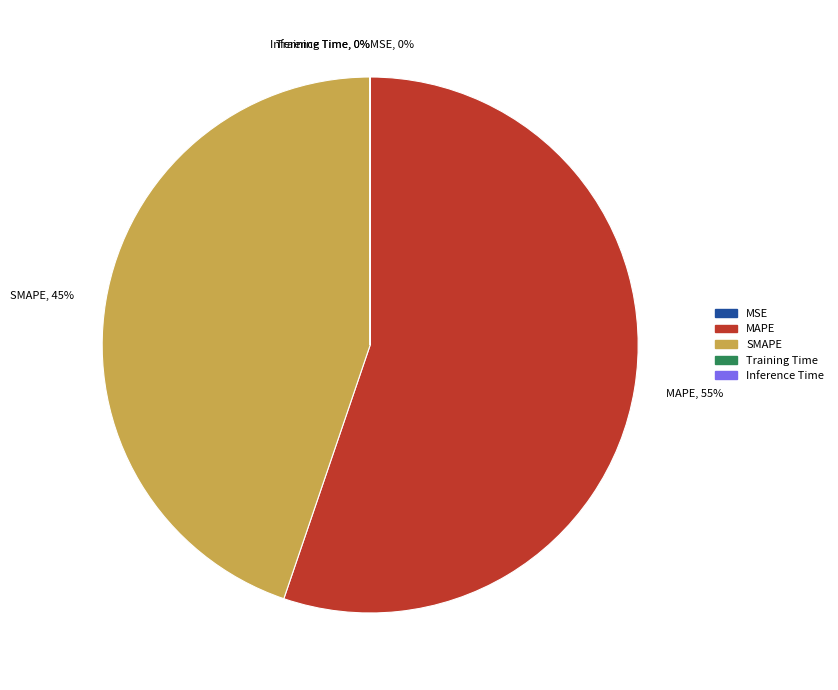

Is there any slice that represents more than half of the pie?

Yes